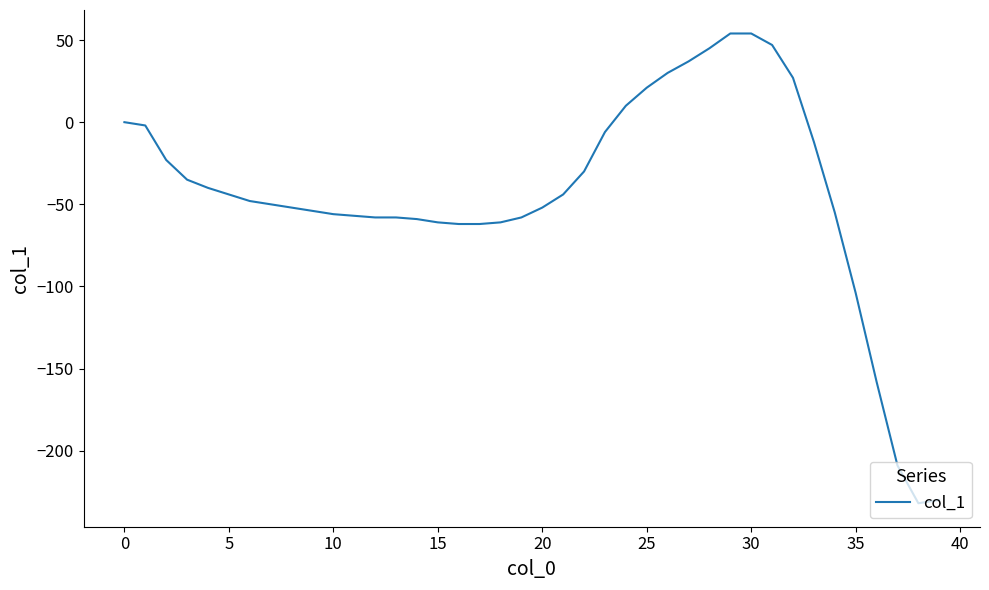

What is the smallest value displayed?

-232